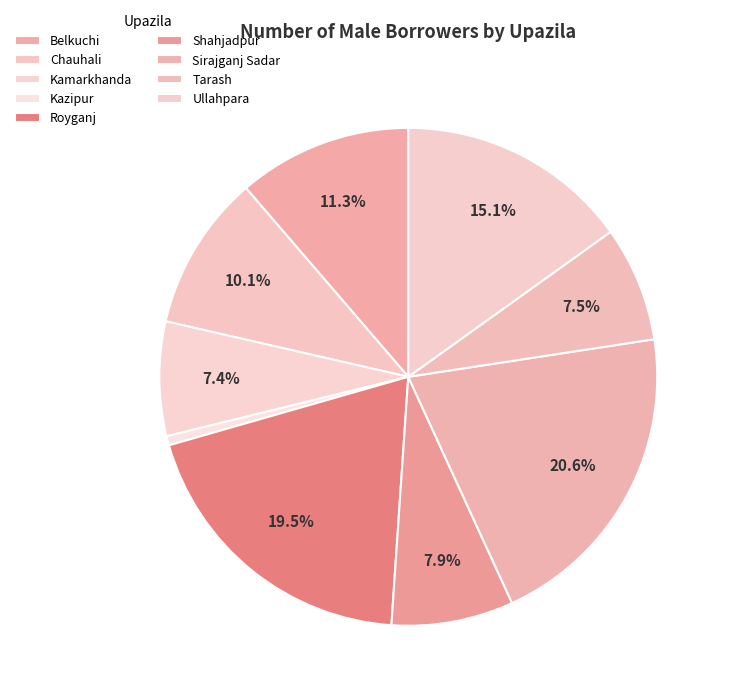

What percentage do Kamarkhanda and Shahjadpur together represent?

15.3%